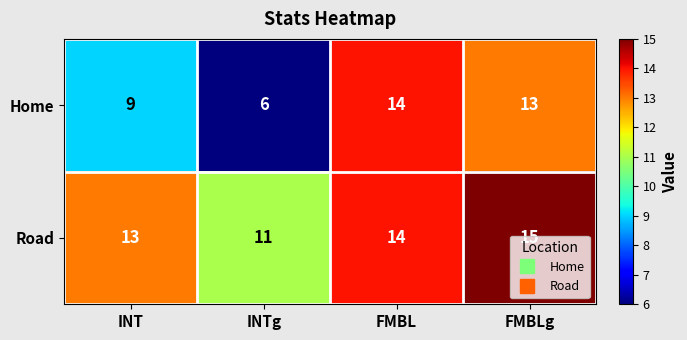

Which series has the widest spread of values?

Home